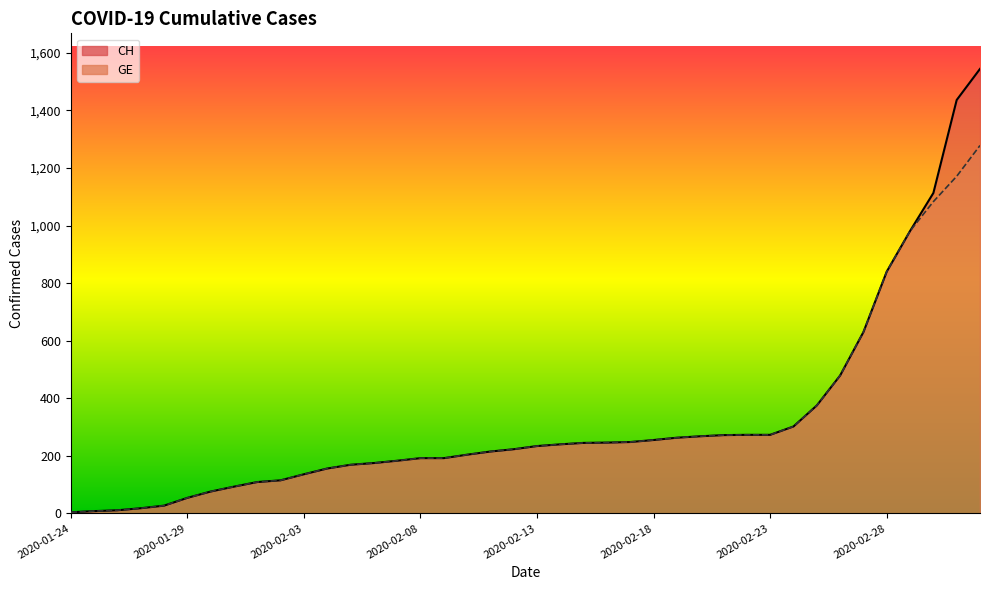

At which category is the sum across all series the highest?

2020-03-03